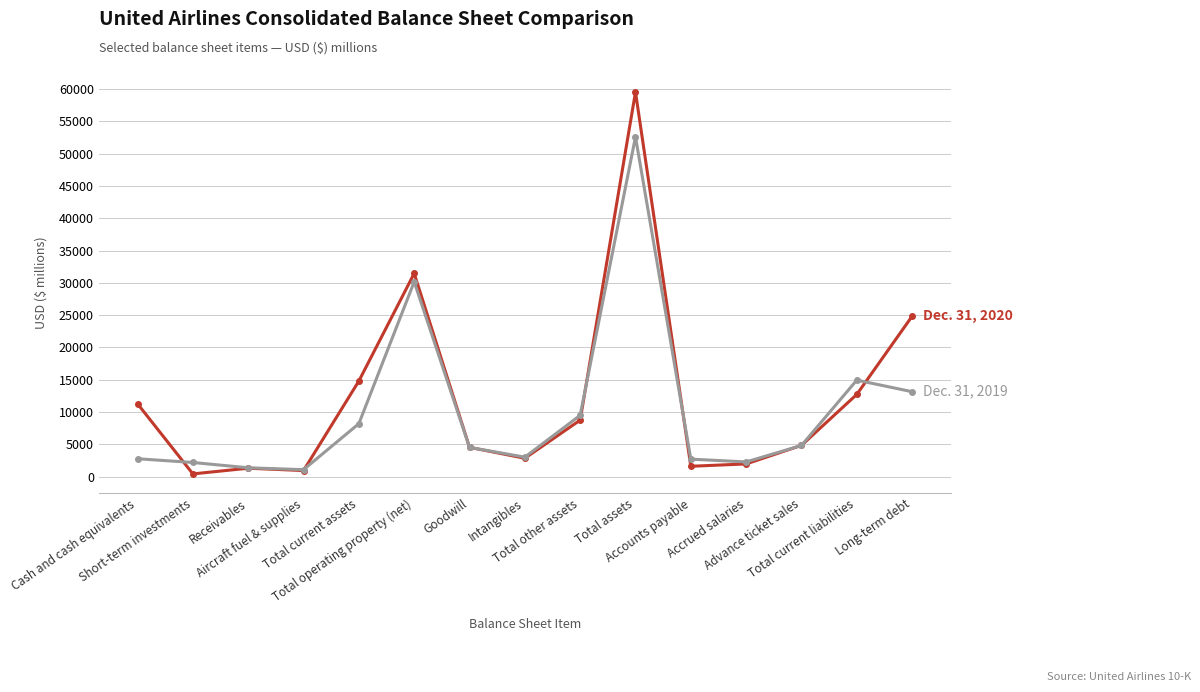

What is the label of the 13th point from the left?

Advance ticket sales